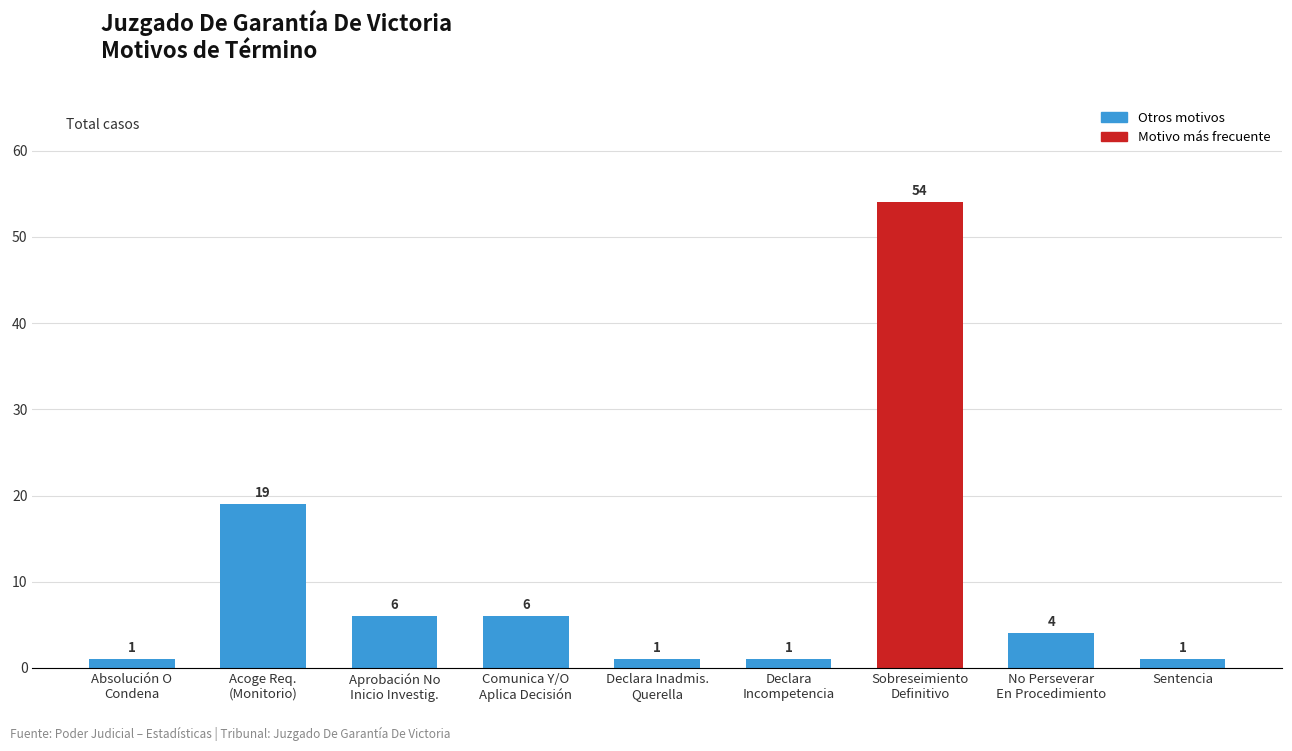

At which label is the value closest to 27?

Acoge Req.
(Monitorio)